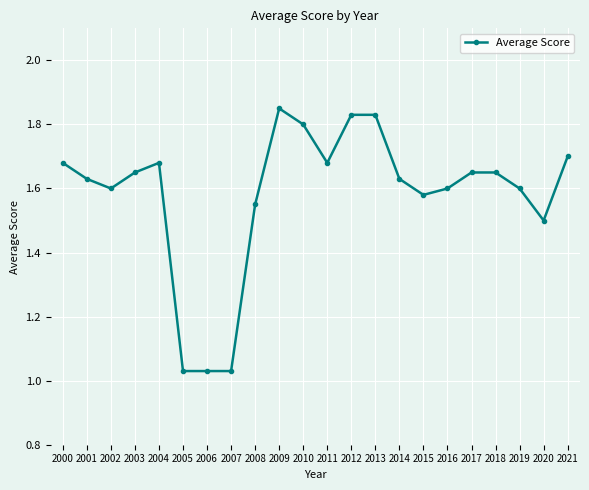

What is the value of the 21st point from the left?

1.5